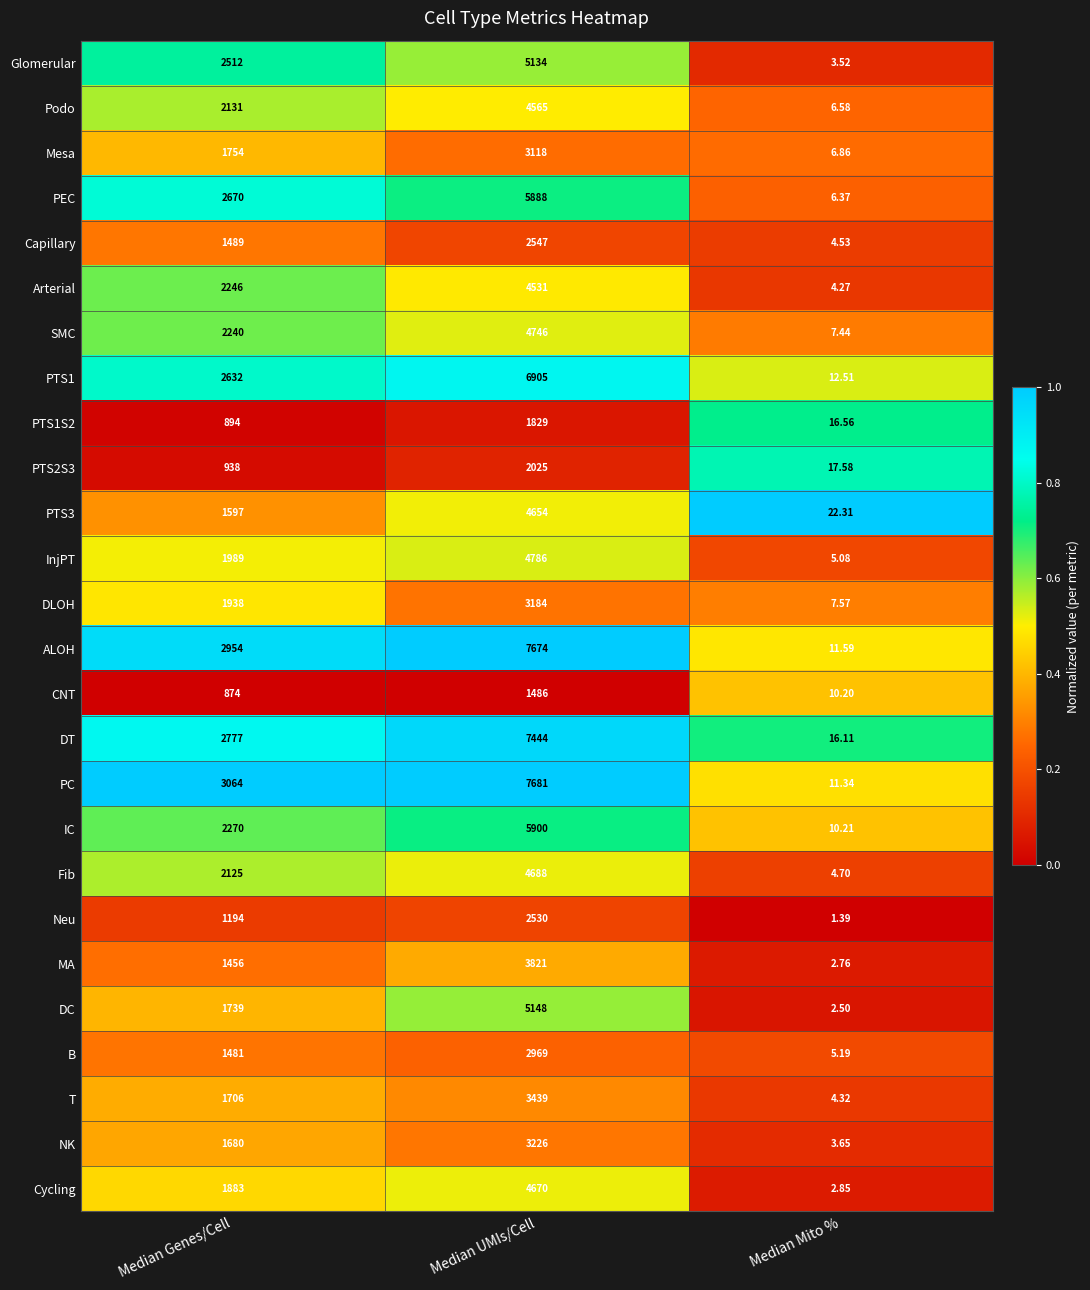

Which series has the largest total across all categories?

PC